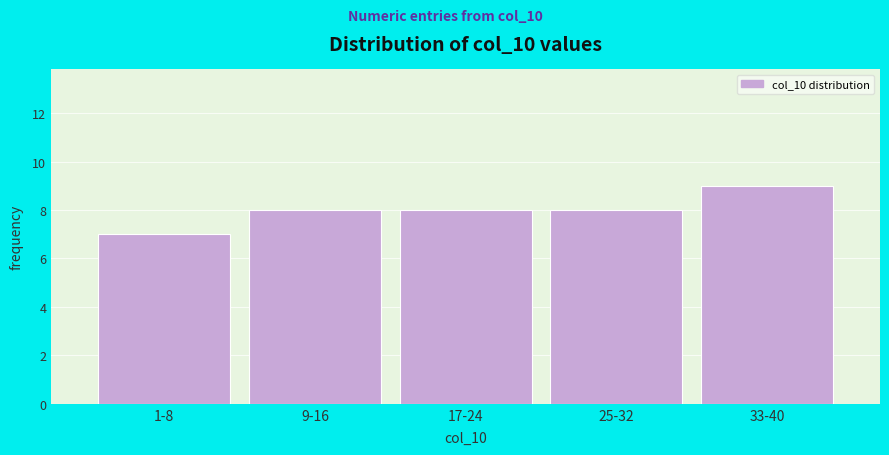

Reading right to left, extract all data points from this chart.

33-40=9	25-32=8	17-24=8	9-16=8	1-8=7